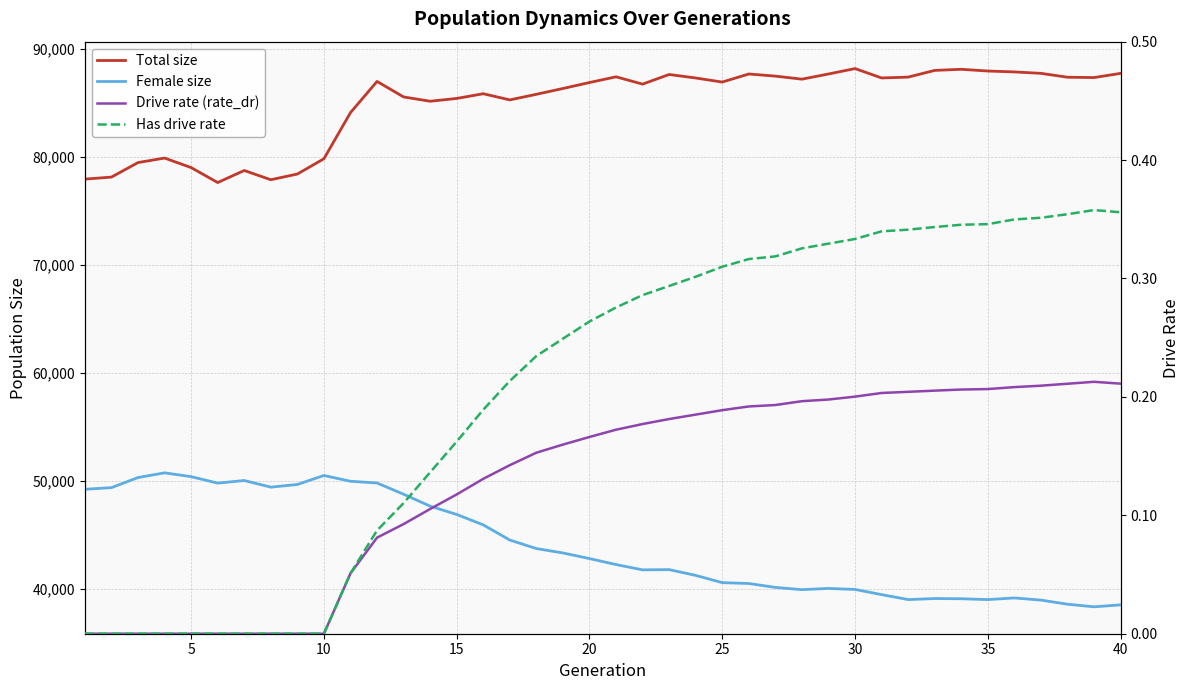

What is the maximum value shown in the chart?

88157.0